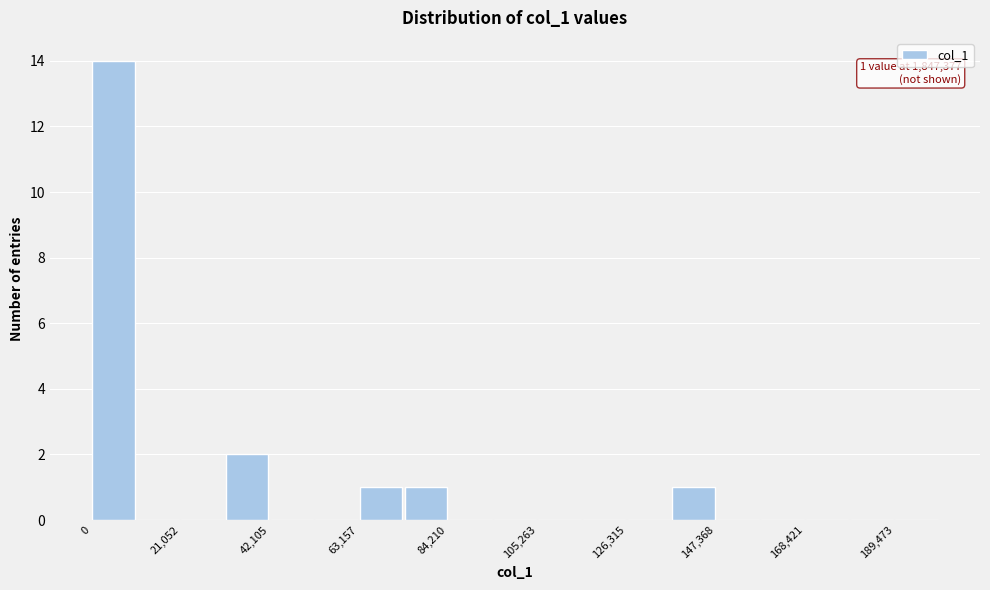

Read against the x-axis, roughly where is the centre of the tallest bar?

5000